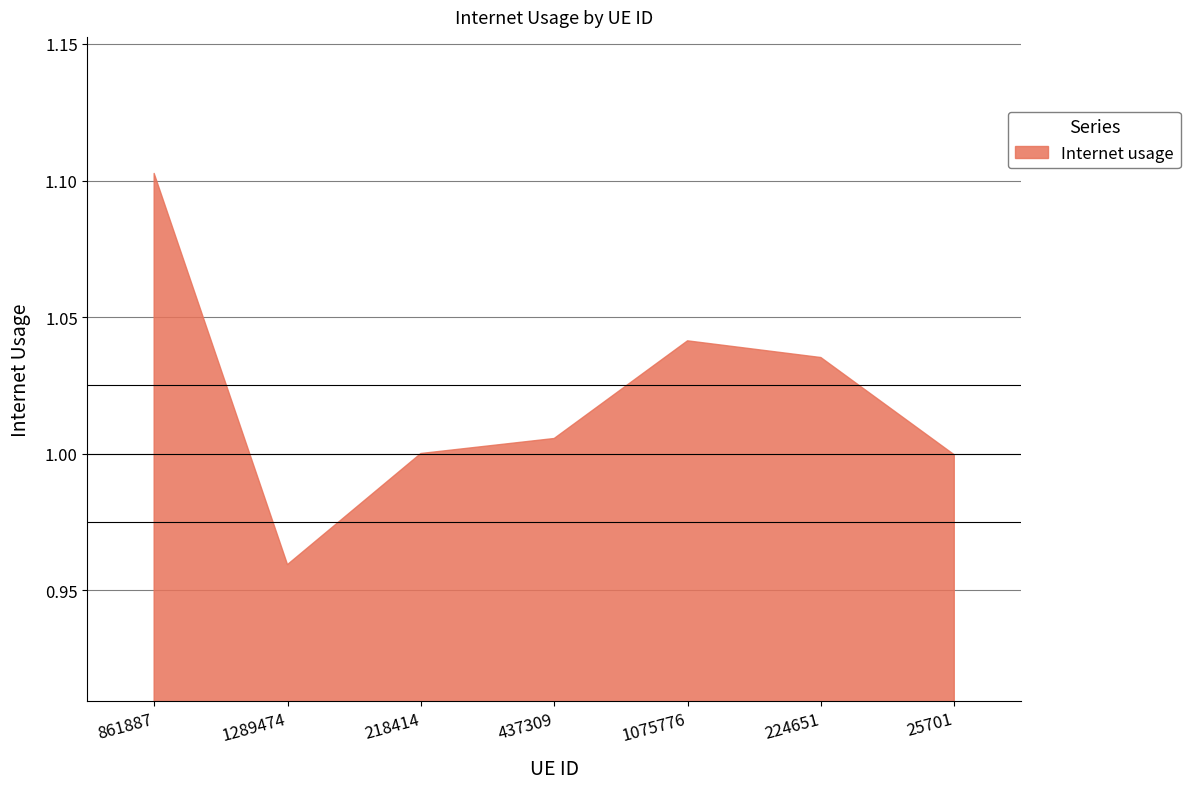

True or false: the data shows 0.5 at 861887.

False